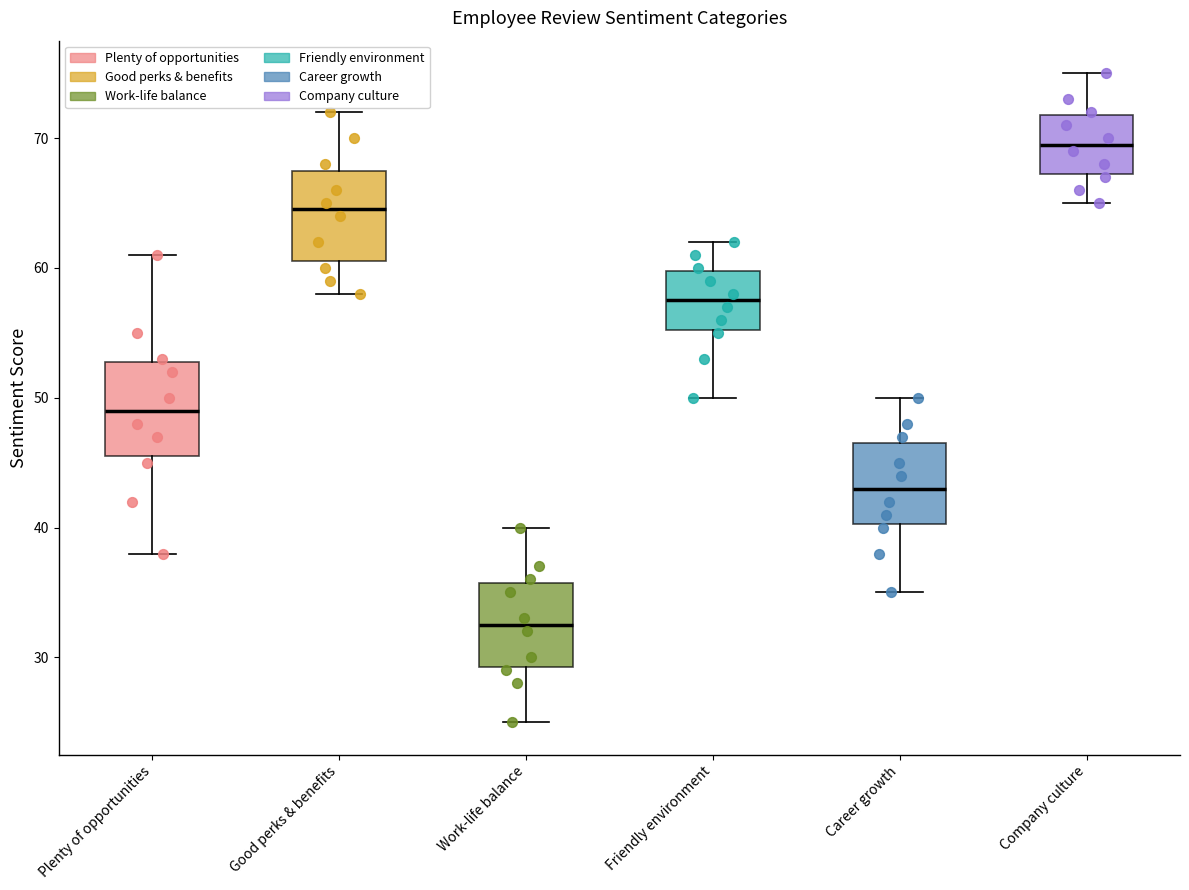

Where is the upper edge of the box for Work-life balance on the y-axis? The values are not printed on the chart, so give them approximately, as read against the axis.

36